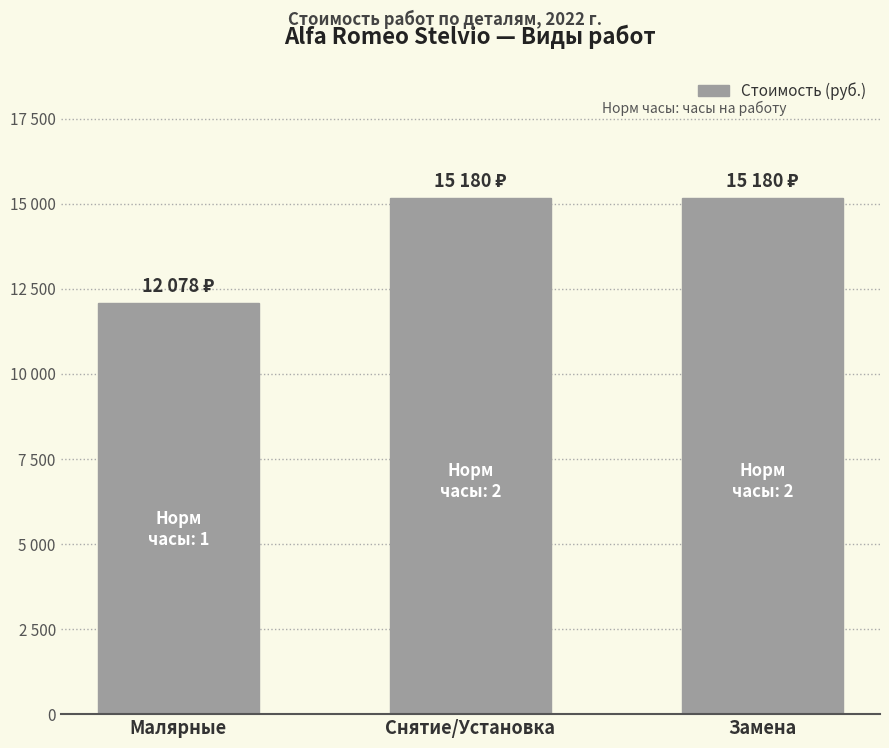

What is the greatest value displayed?

15180.0